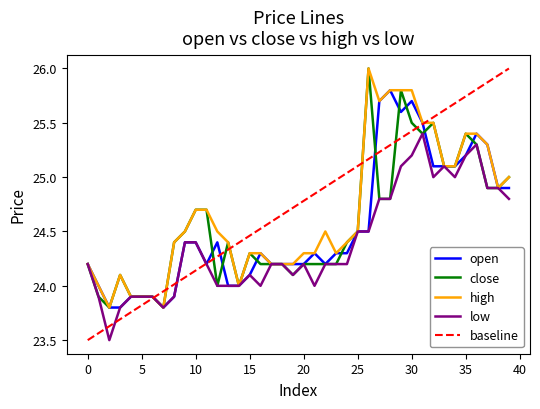

Which has a higher value, 27 or 22?

27